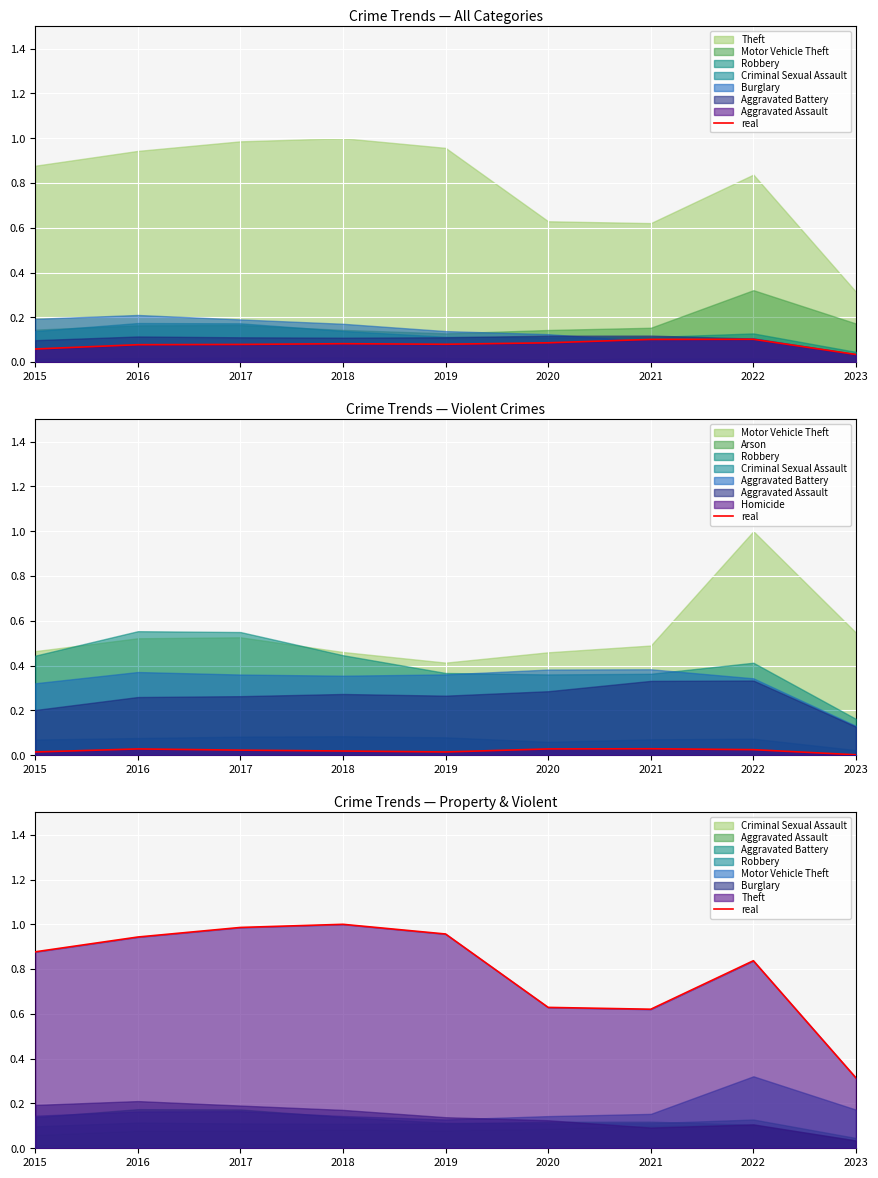

The chart shows a value of 0.8 at 2022. True or false?

True